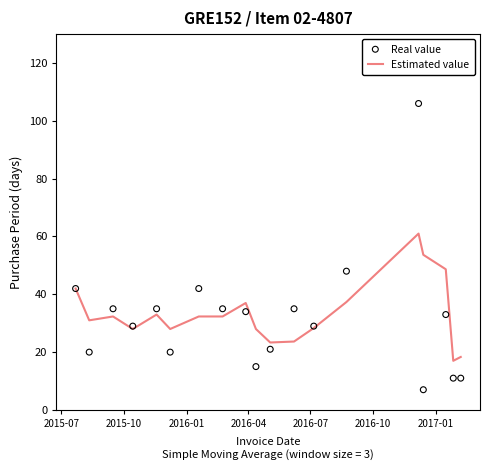

What is the highest value of the Estimated value series?

61.0